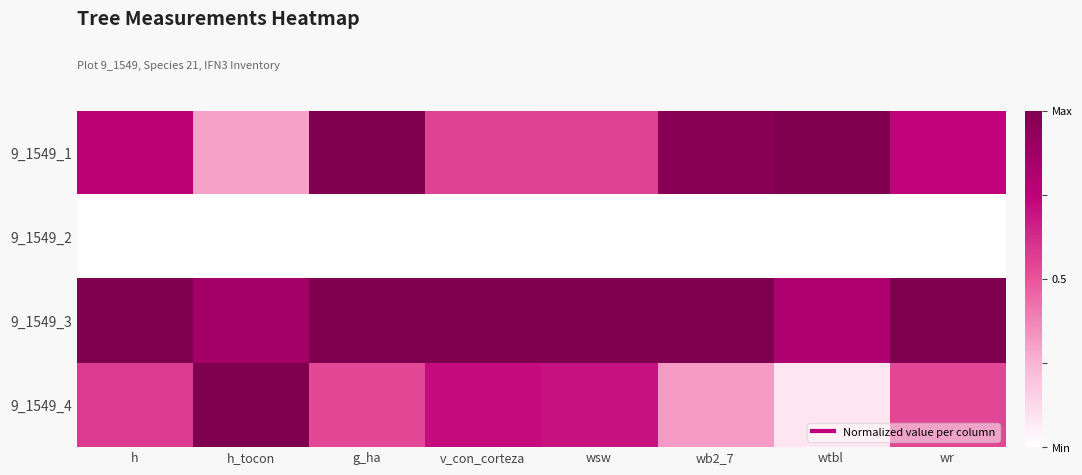

What is the spread (max minus min) of values at g_ha?

1.0